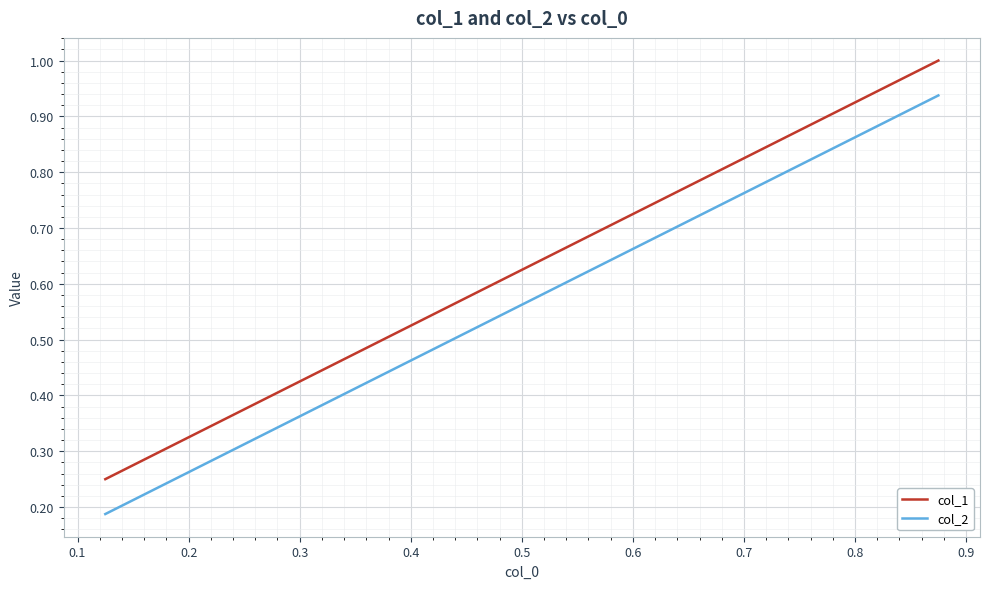

Which series has the largest total across all categories?

col_1